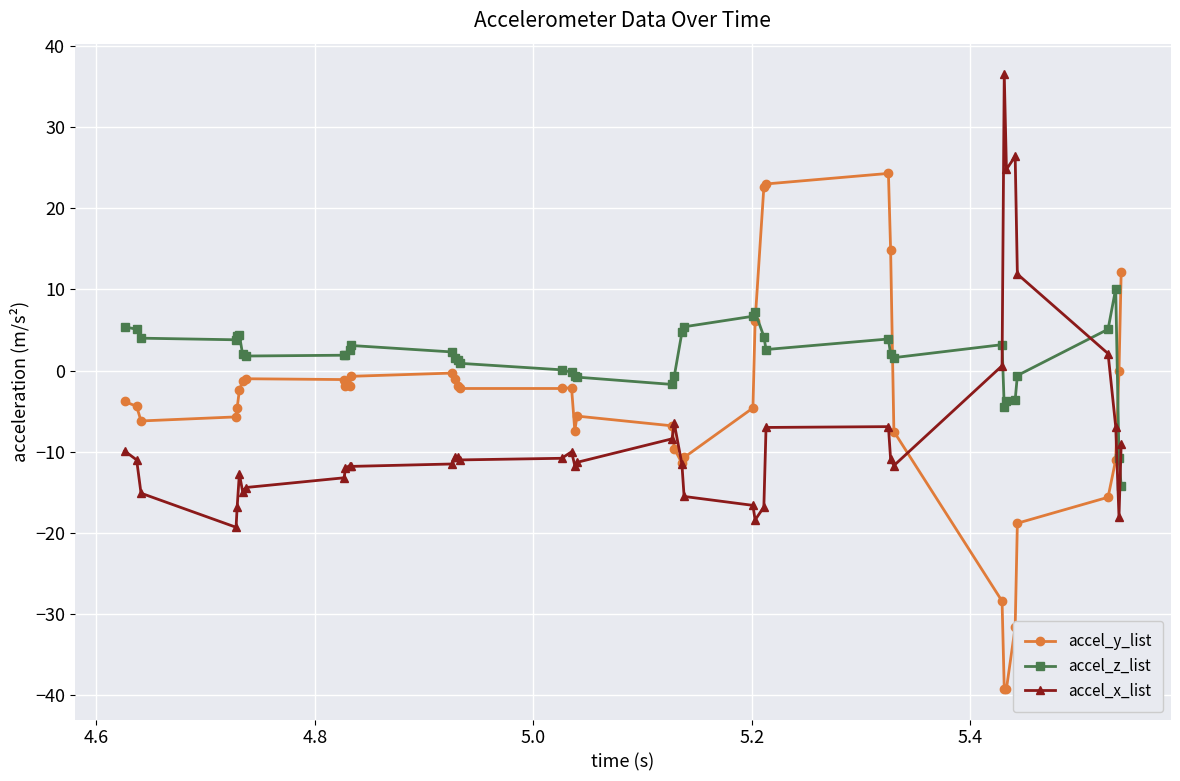

How many categories are shown in the chart?

40